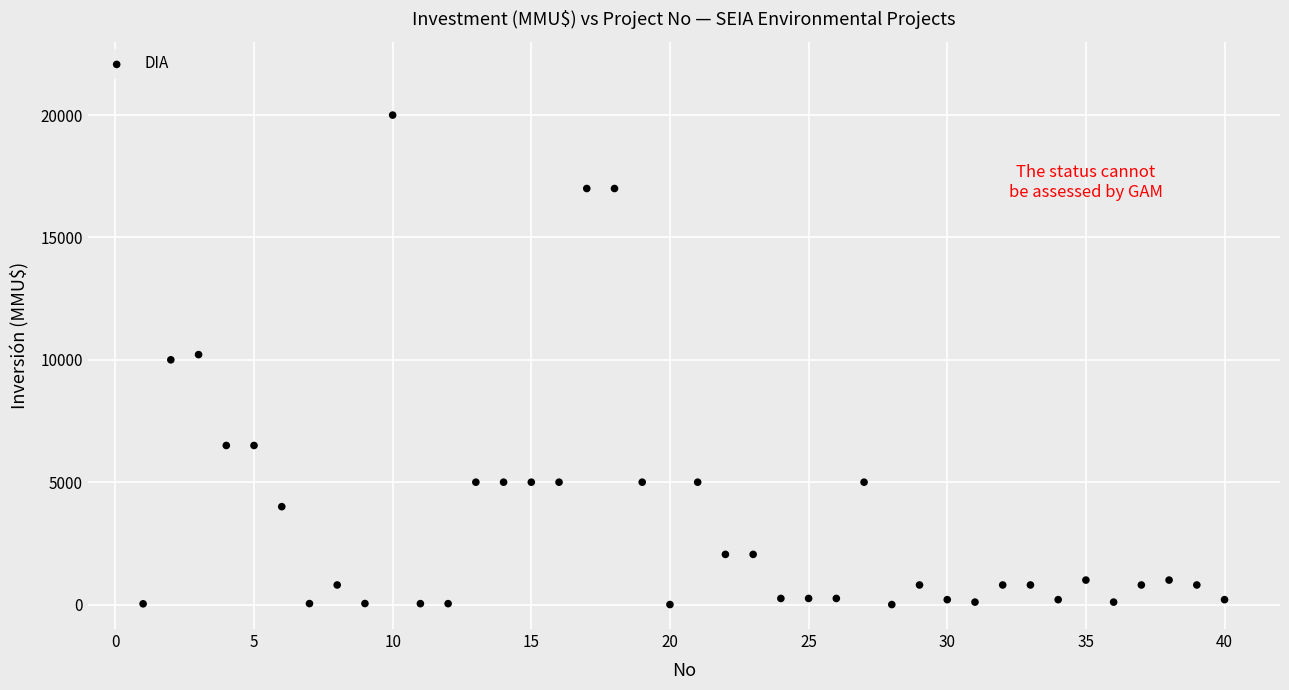

What is the range of X values (max minus min)?

39